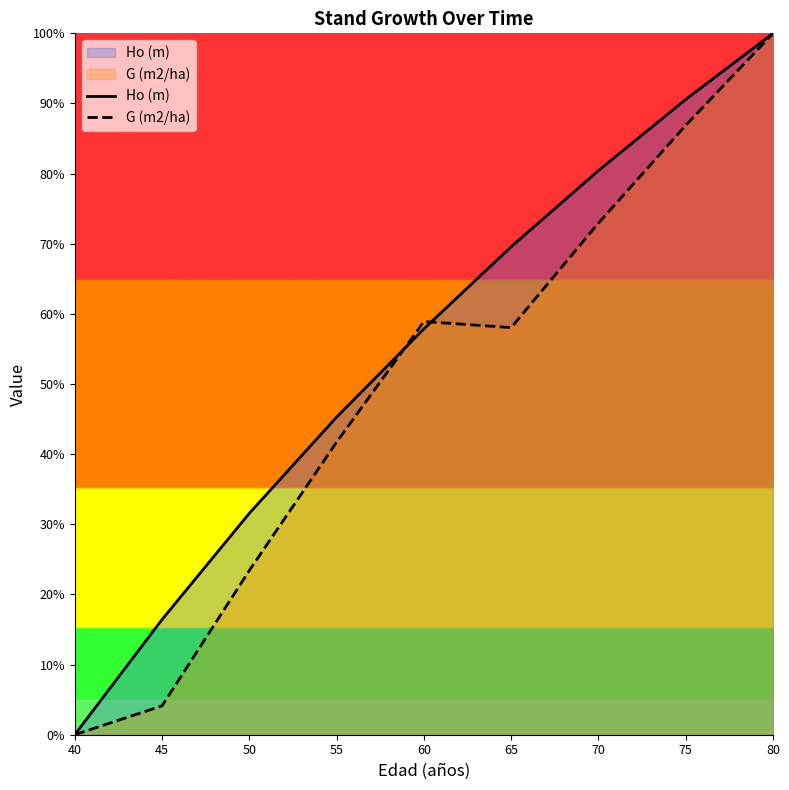

What is the maximum value shown in the chart?

100.0